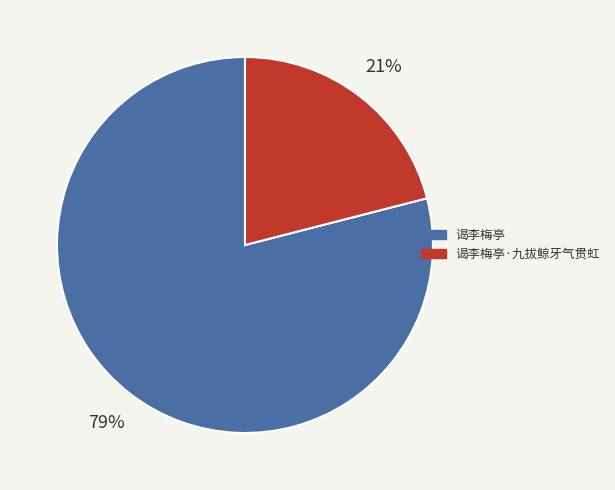

Combined, do 谒李梅亭 and 谒李梅亭·九拔鲸牙气贯虹 account for over 50%?

Yes